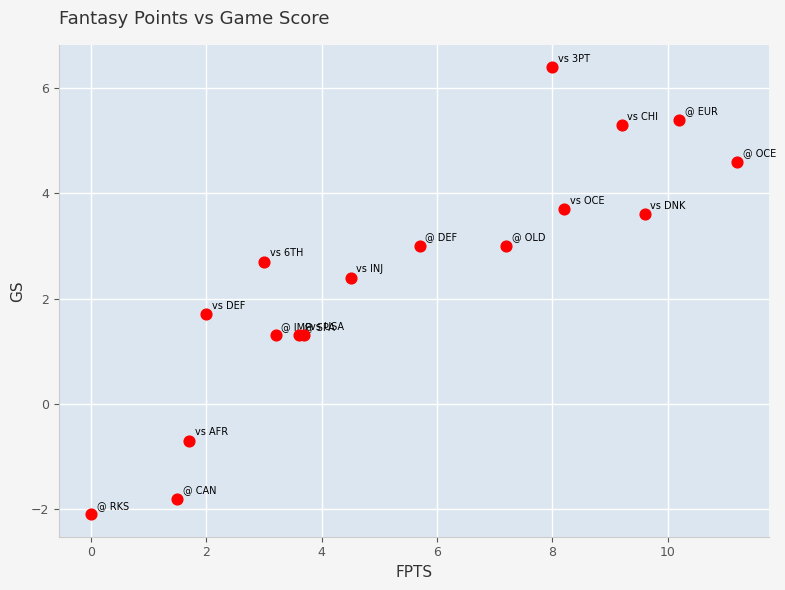

What Y value in the scatter plot is closest to 2?

1.7